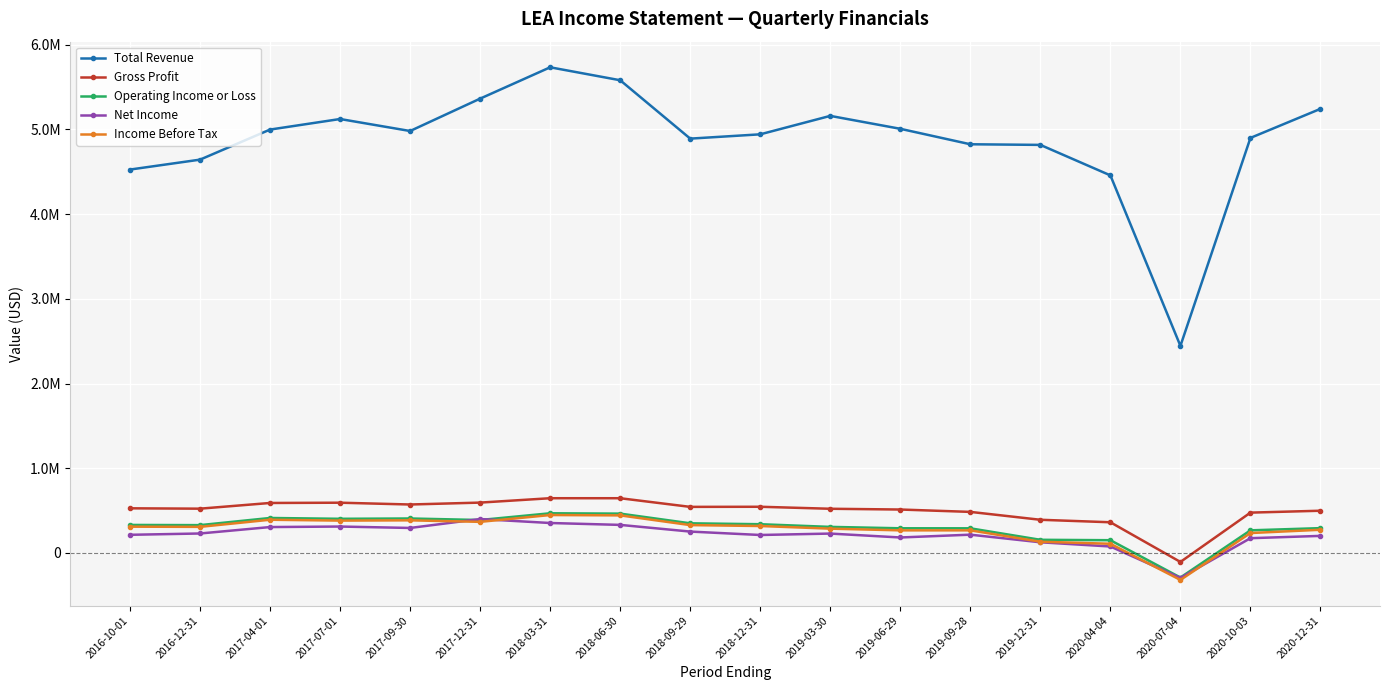

What is the difference between the maximum and second lowest values in the Net Income series?

324100